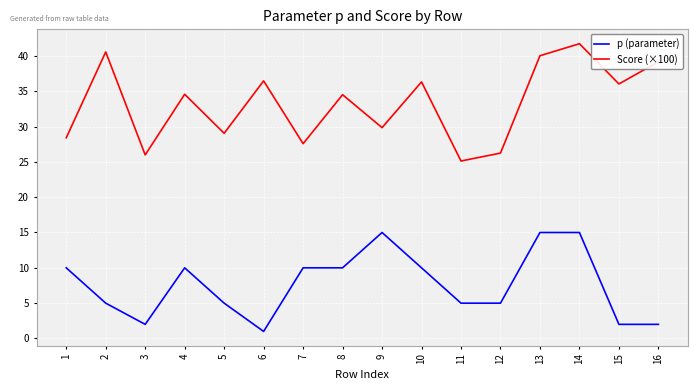

Which series changed the most between 9 and 16?

p (parameter)